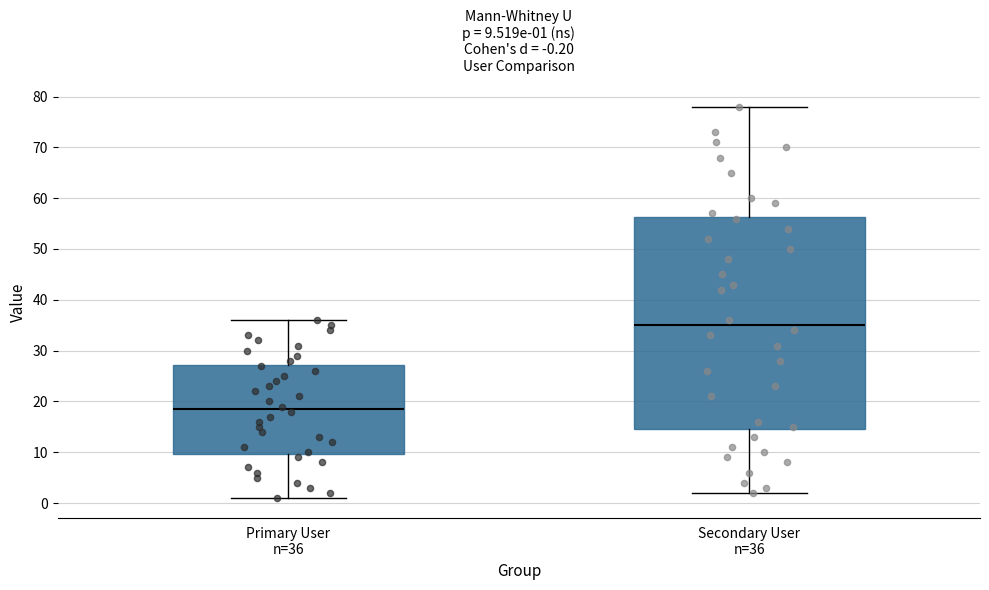

Which box has the highest median line?

Secondary User n=36